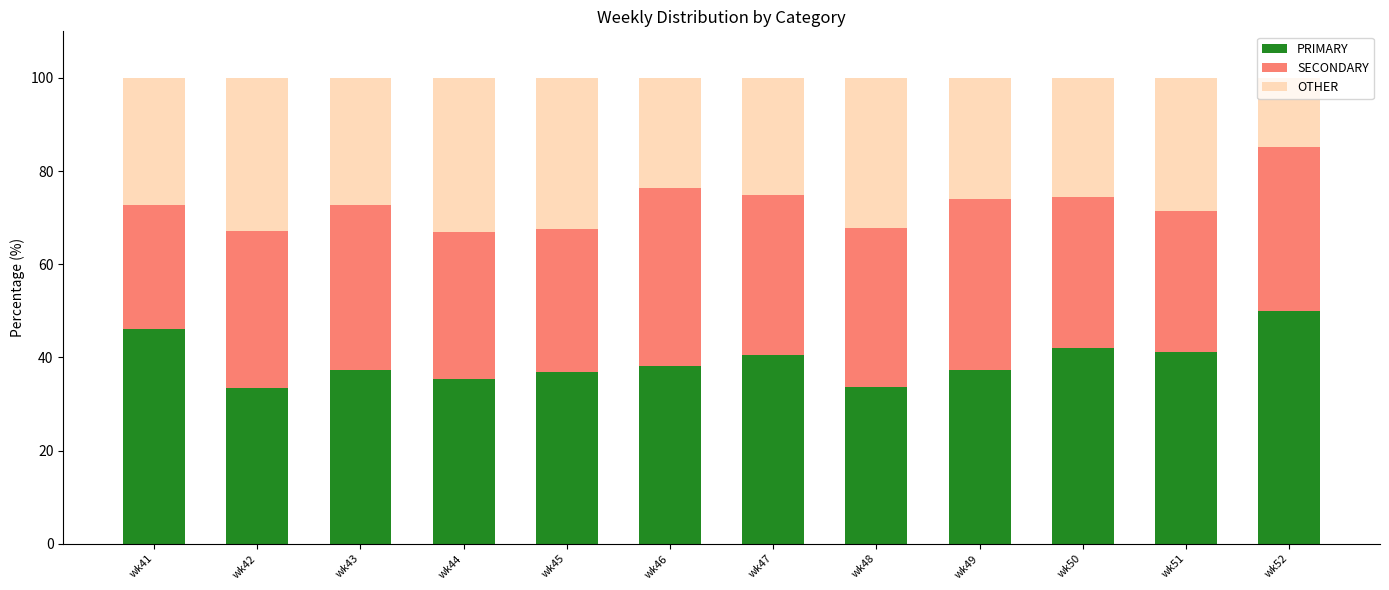

Does the chart contain any negative values?

No